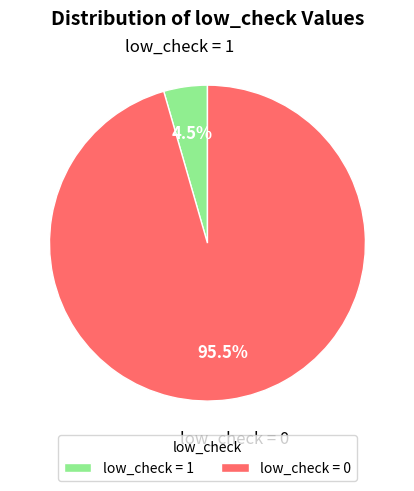

Rank the categories by value from highest to lowest.

low_check = 0, low_check = 1